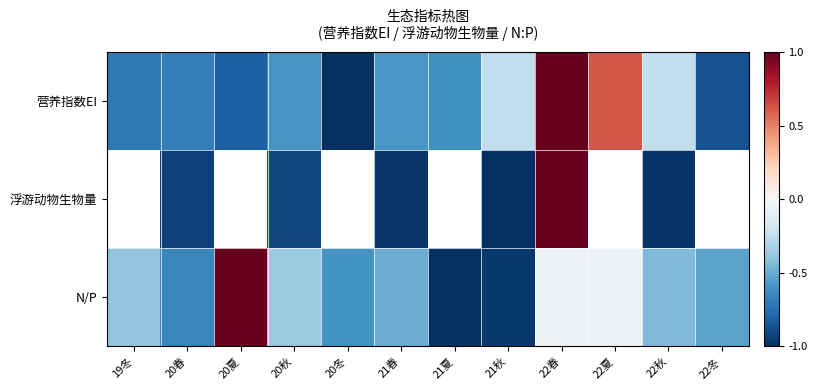

At which label does N/P reach its peak?

20夏